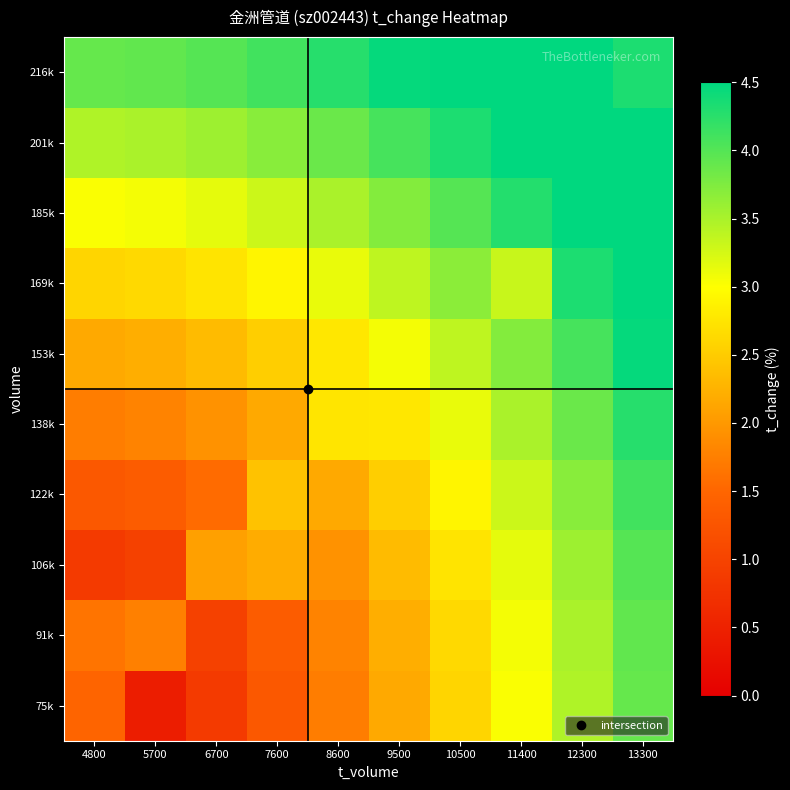

What is the spread (max minus min) of values at 11400?

1.9